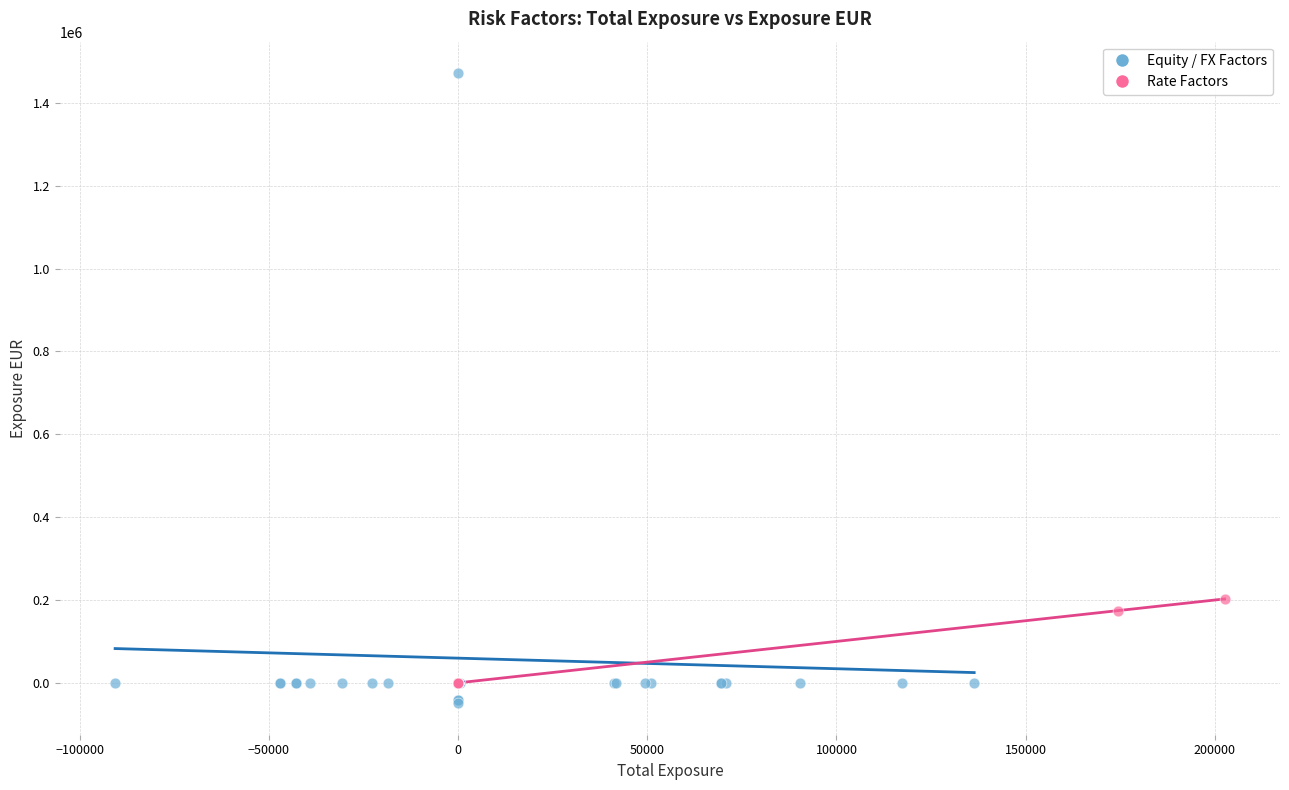

Which series reaches the minimum Y coordinate?

Equity / FX Factors